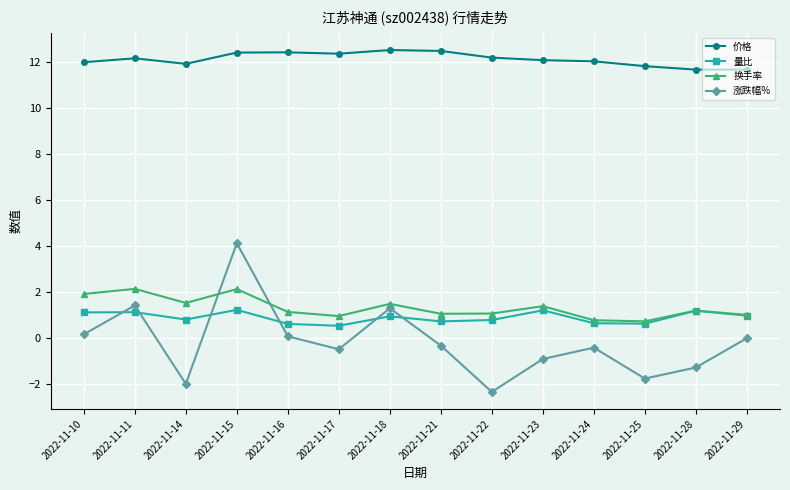

What is the lowest value of the 量比 series?

0.5